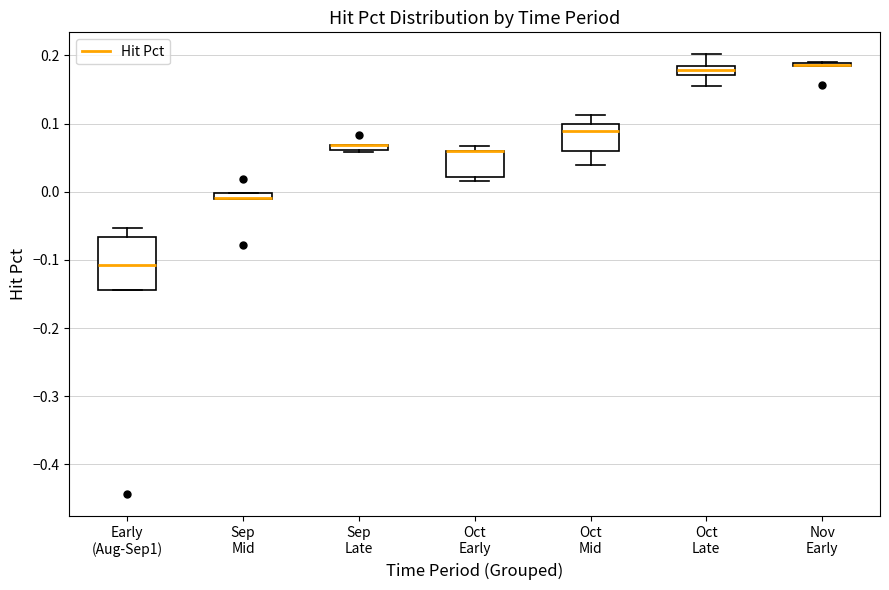

Which box is the tallest, from its lower edge to its upper edge?

Early (Aug-Sep1)